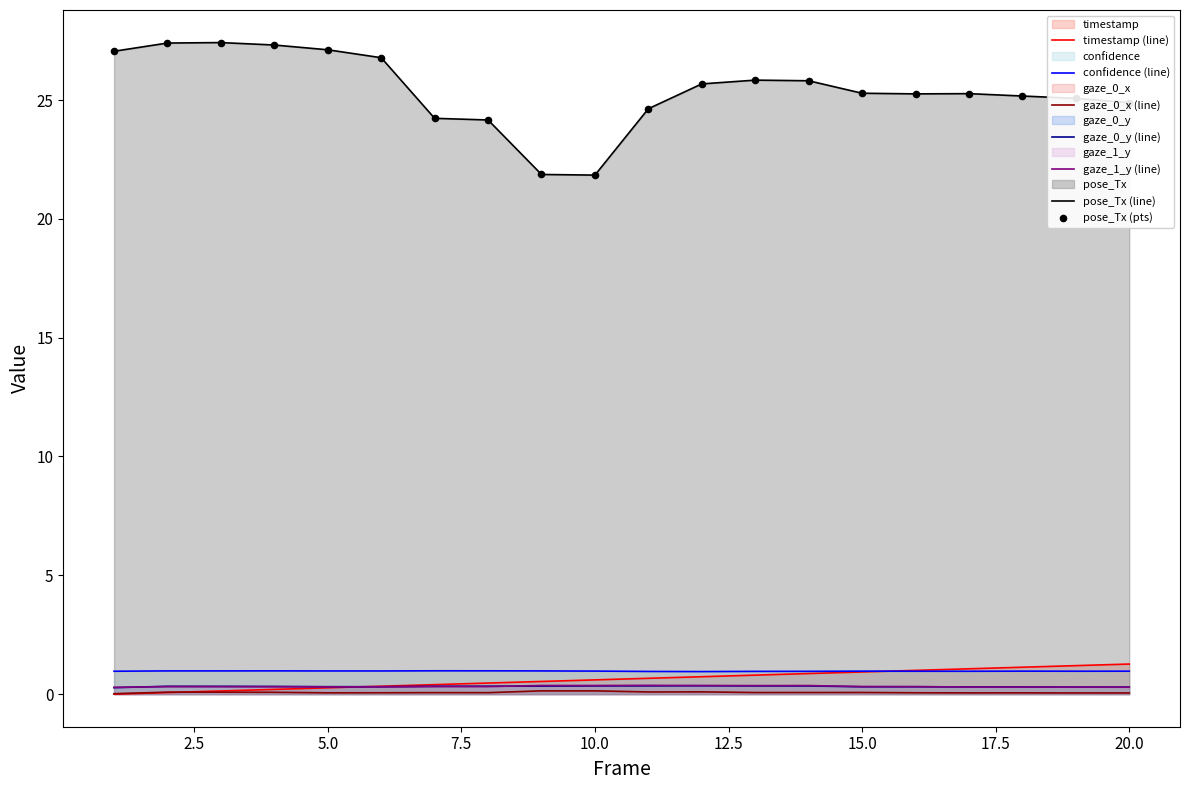

Which series has the widest spread of Y values?

pose_Tx